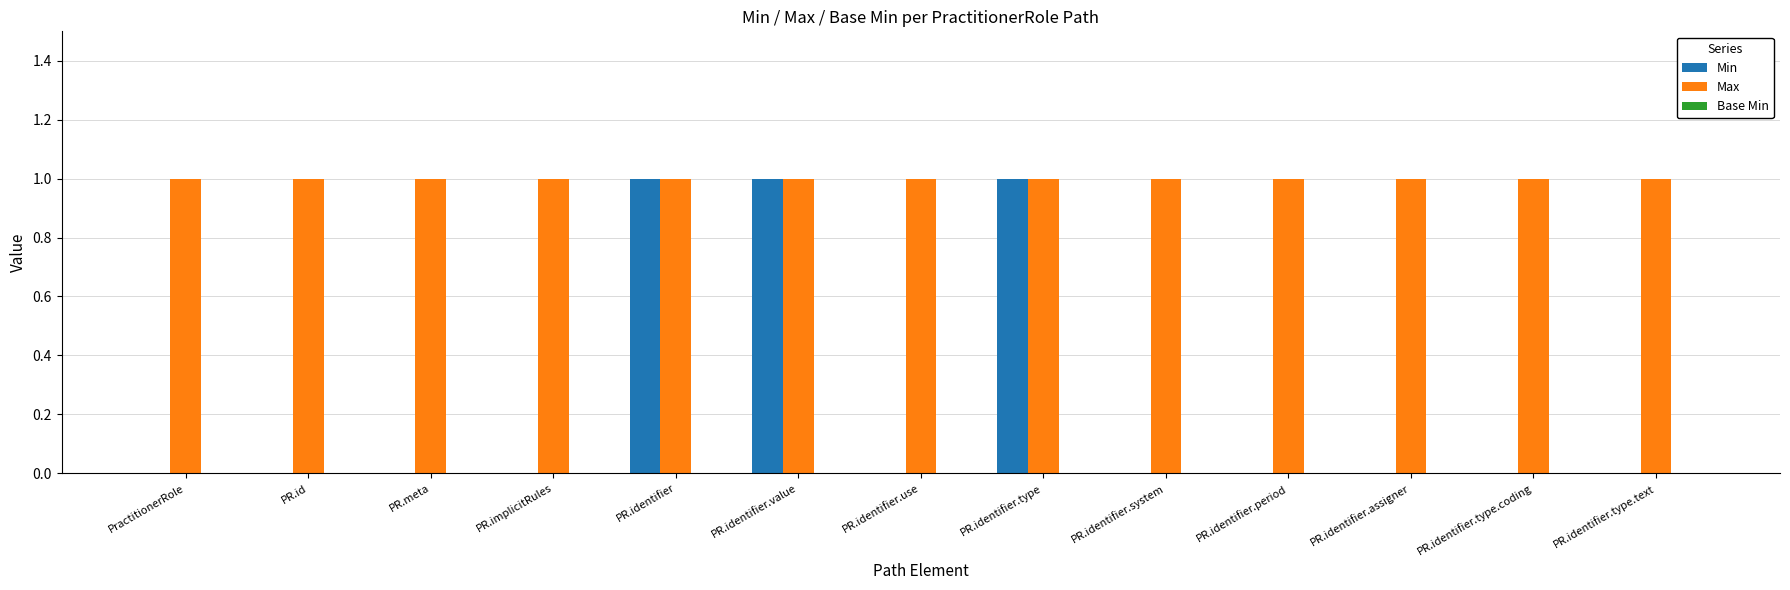

Is it true that Max equals 2 at PR.identifier.period?

False